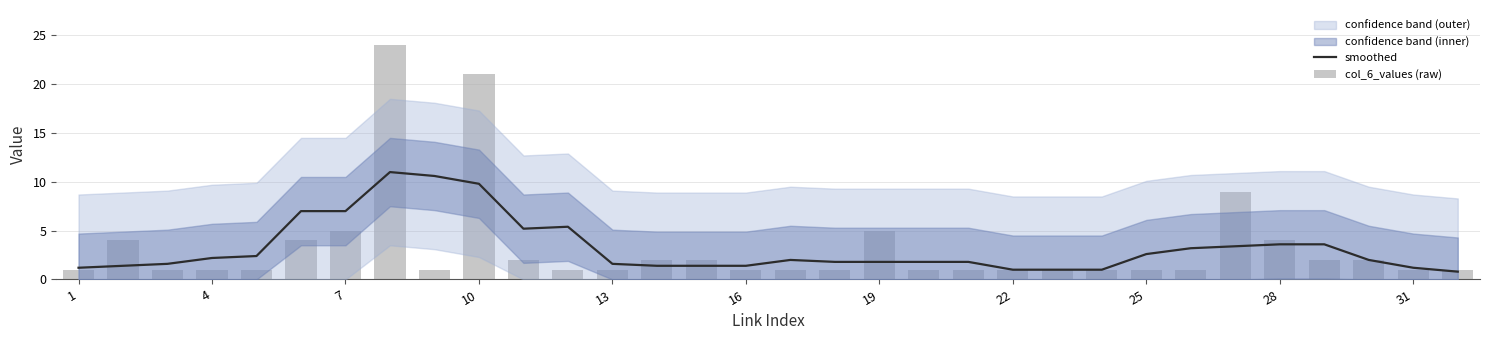

What is the spread (max minus min) of values at 7?

2.0